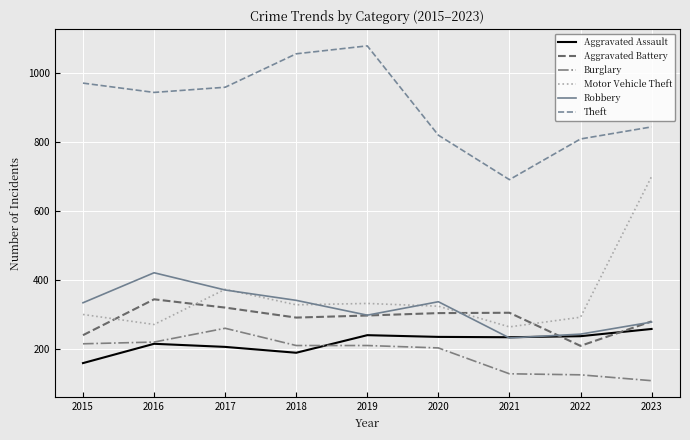

The Robbery series shows 511 at 2015. True or false?

False